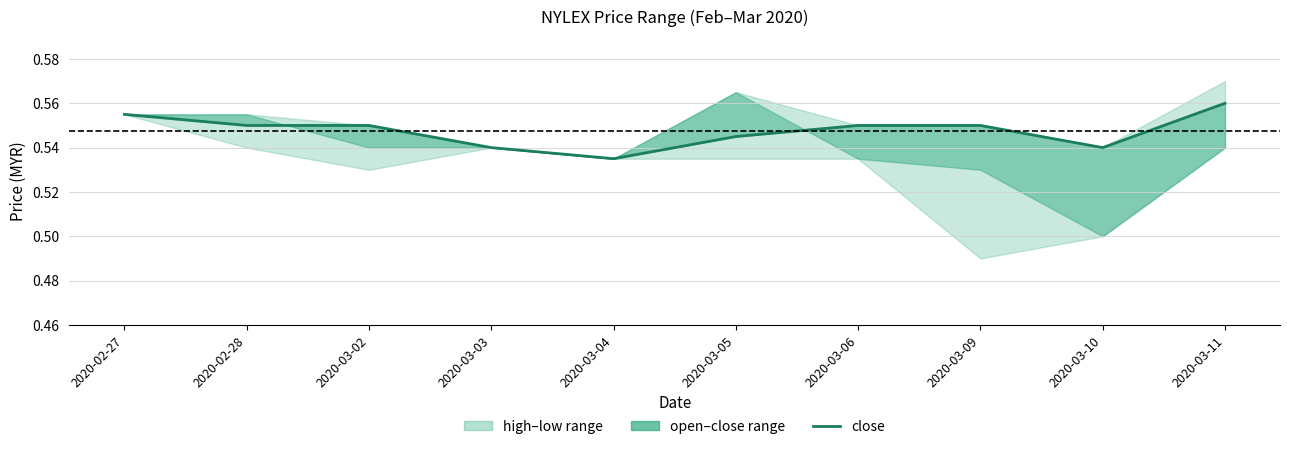

True or false: the data shows 0.8 at 2020-03-06.

False